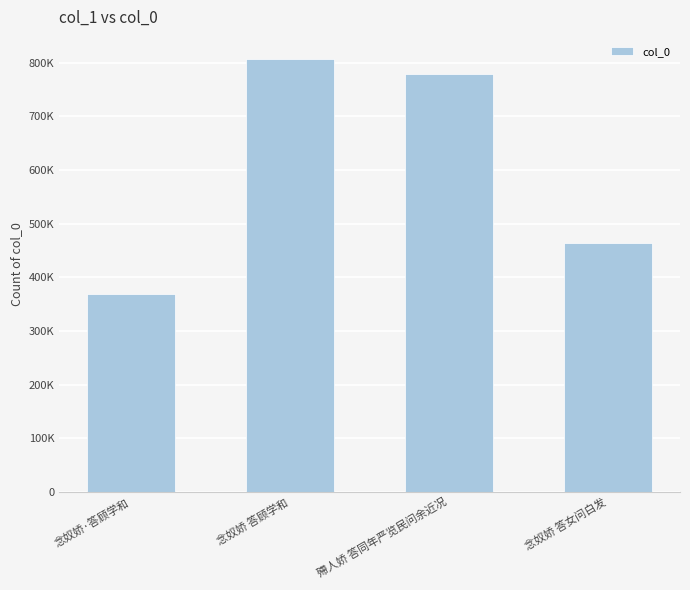

Does the chart contain any negative values?

No